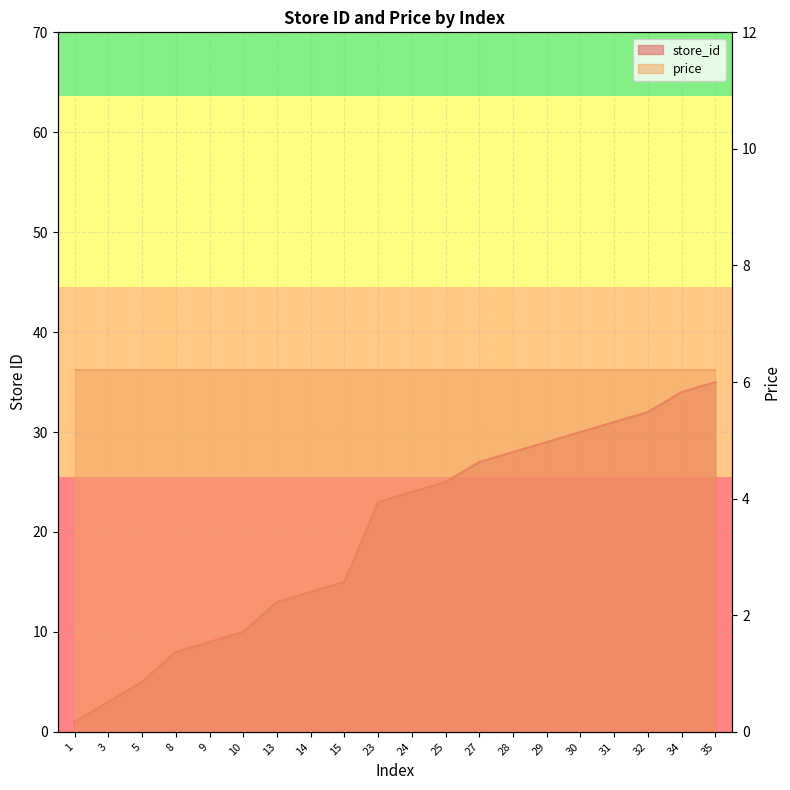

How many data points are above 24?

9